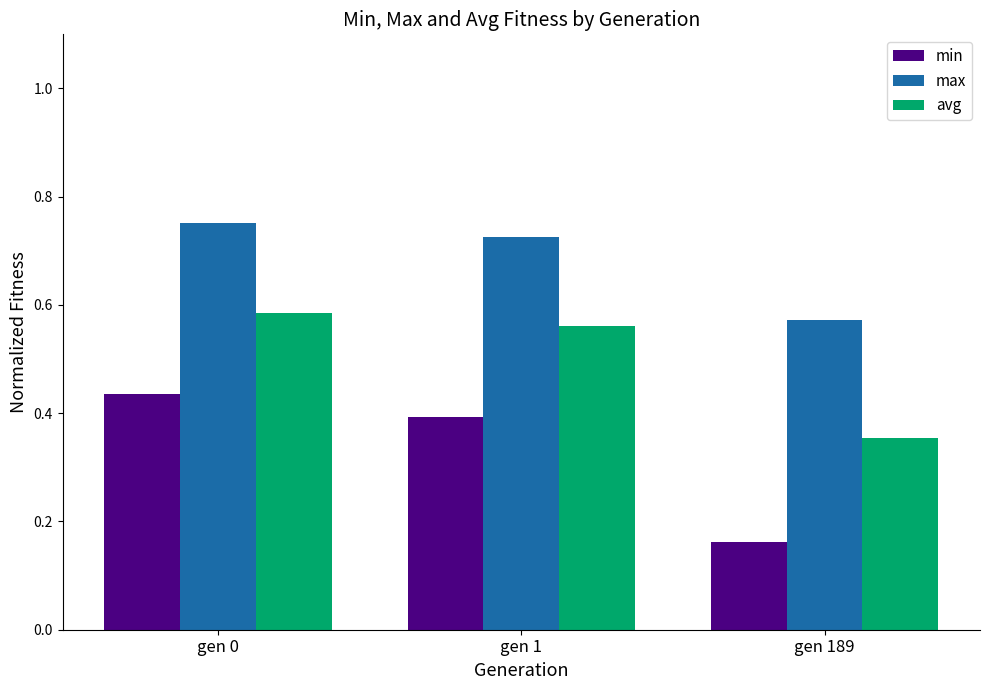

Rank the series by their maximum value, from lowest to highest.

min, avg, max